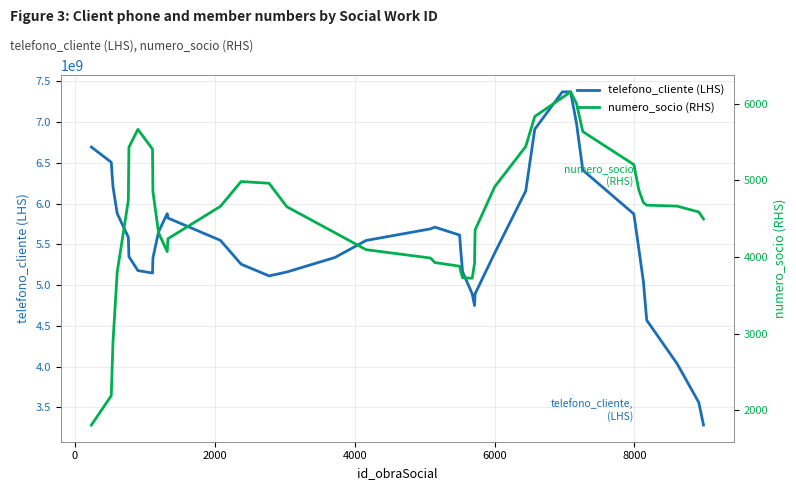

What is the minimum value for telefono_cliente (LHS)?

3283762525